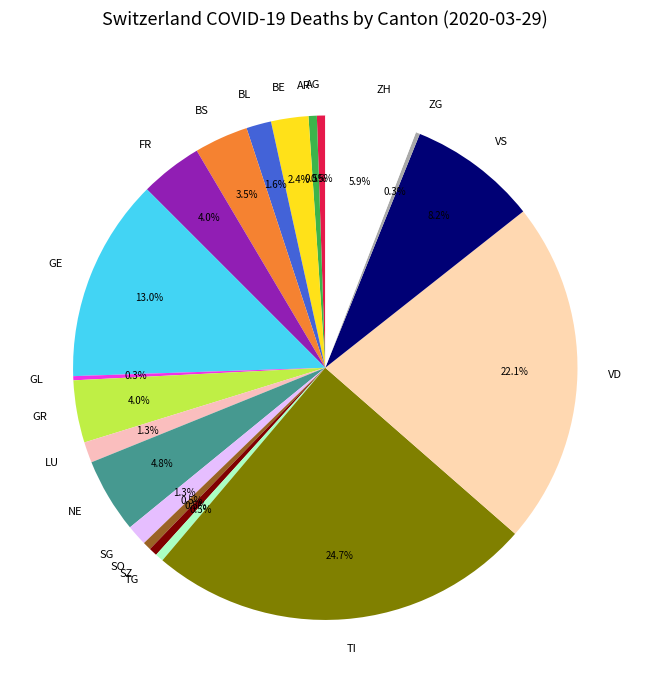

Which has a higher value, TG or VS?

VS